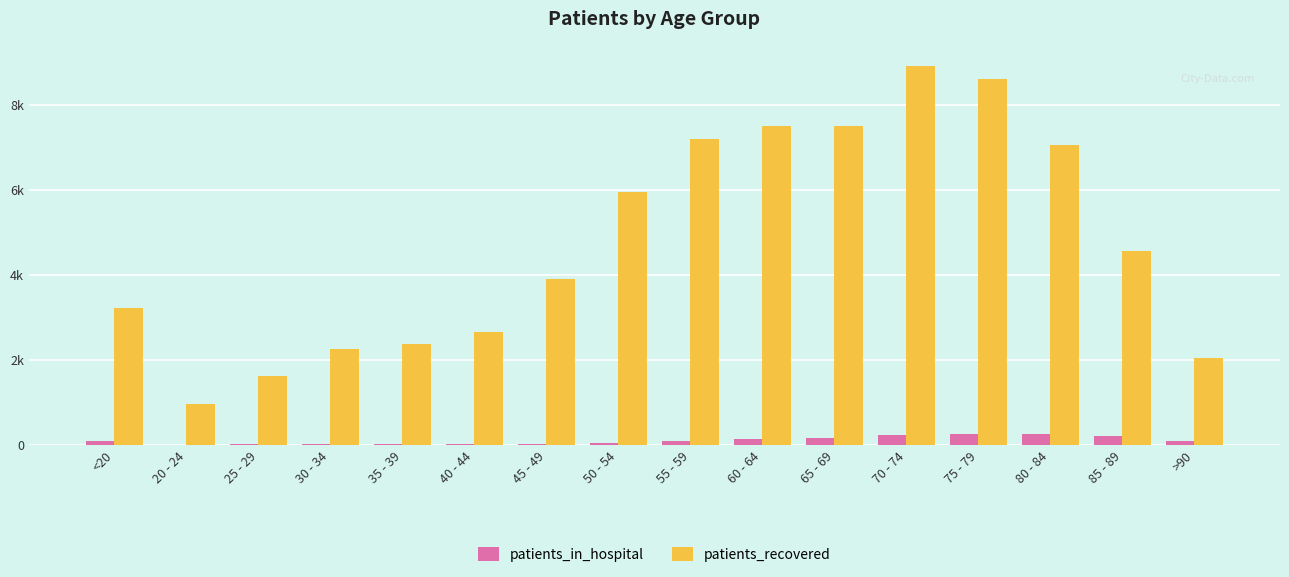

Are the bars horizontal?

No